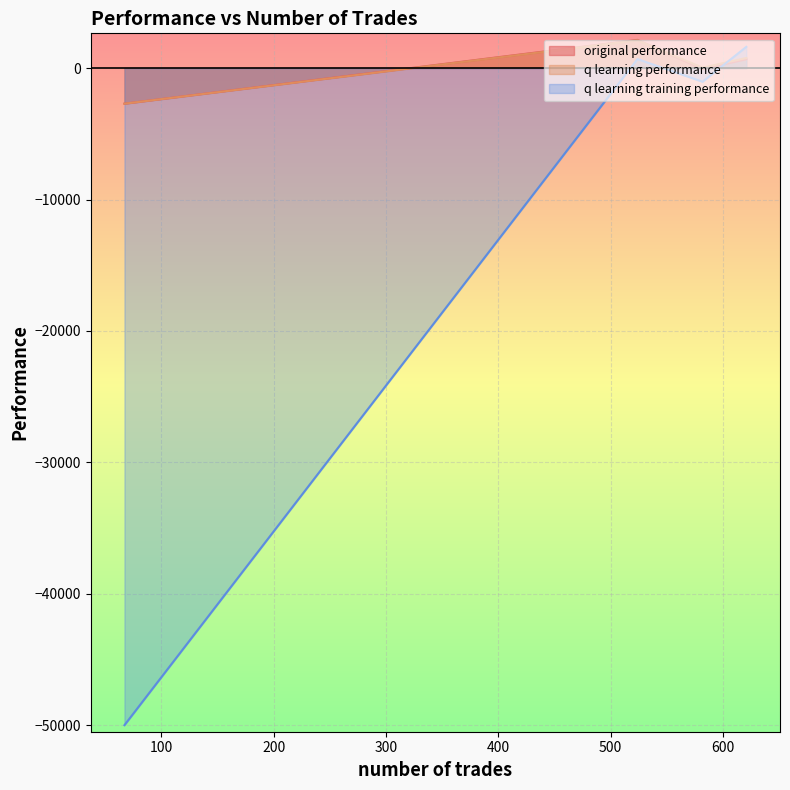

Count the number of data series in this chart.

3